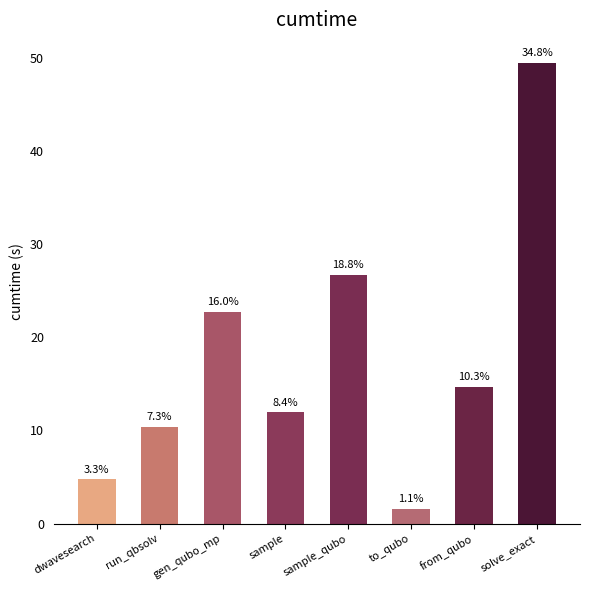

How many bars are there in total?

8